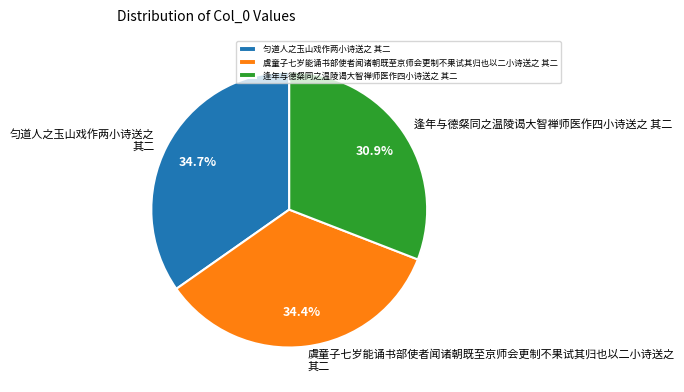

To the nearest percent, what is the average slice percentage?

33%